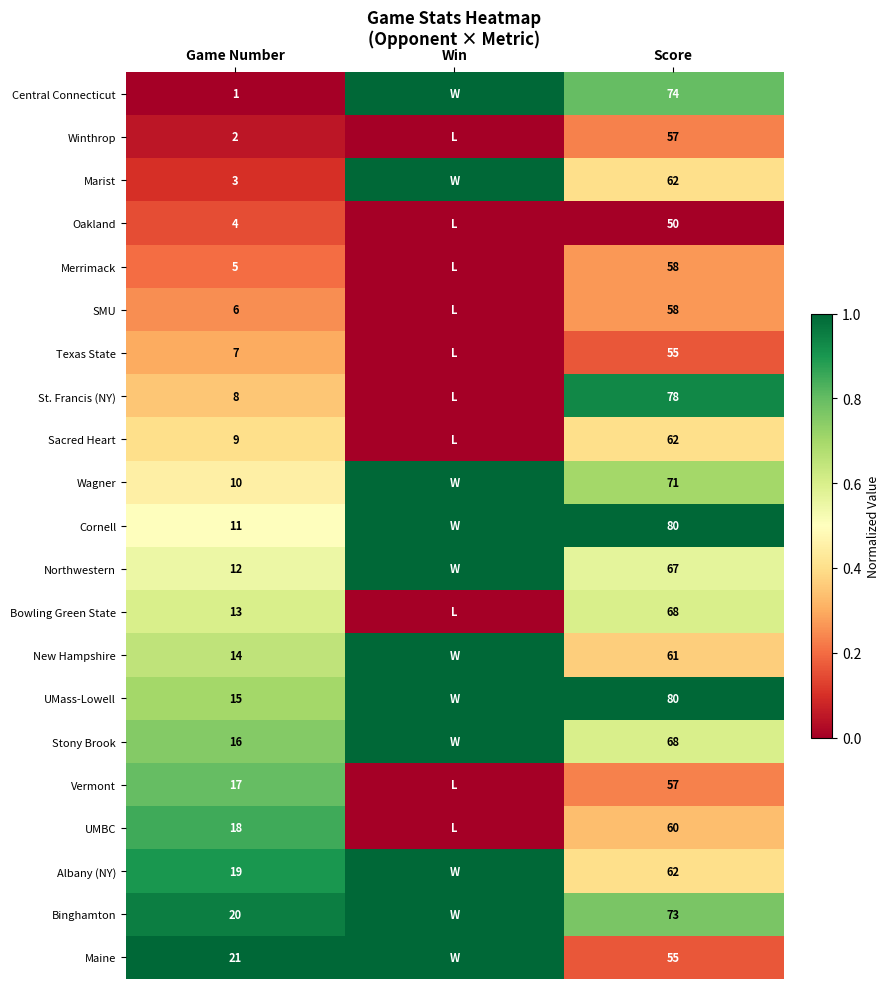

What is the total value across all series at Win?

11.0